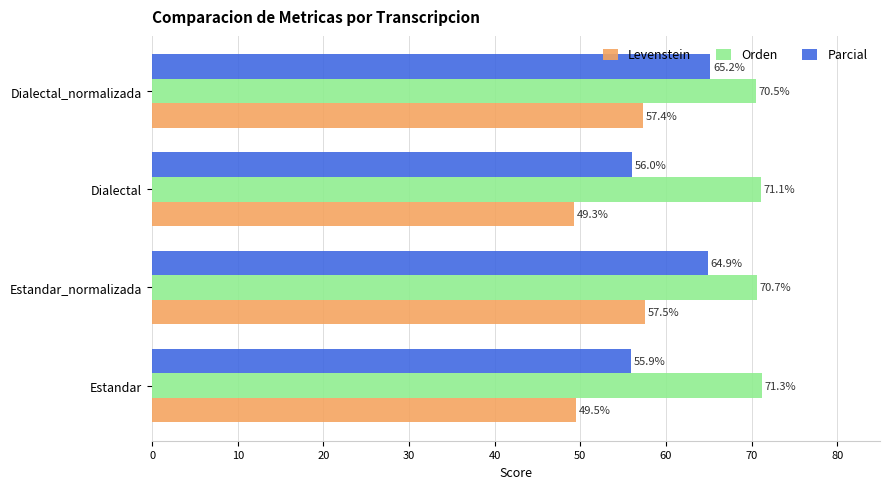

What is the difference between the second highest and minimum values in the Parcial series?

9.0